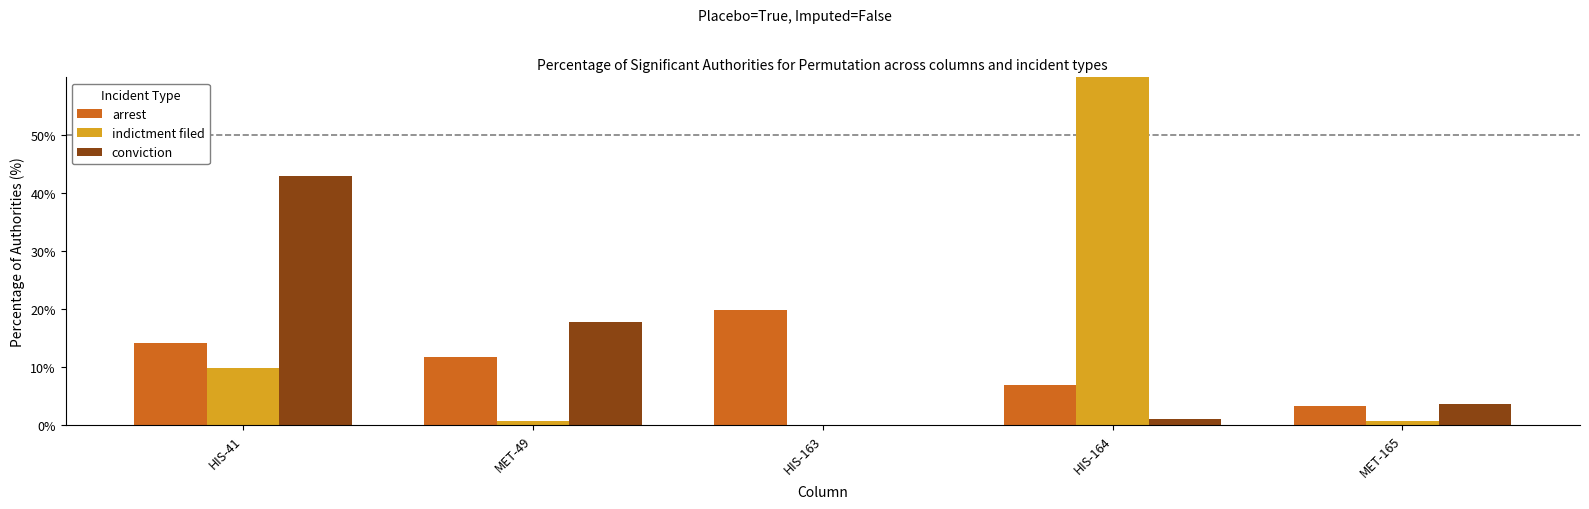

Rank the series by their maximum value, from highest to lowest.

indictment filed, conviction, arrest